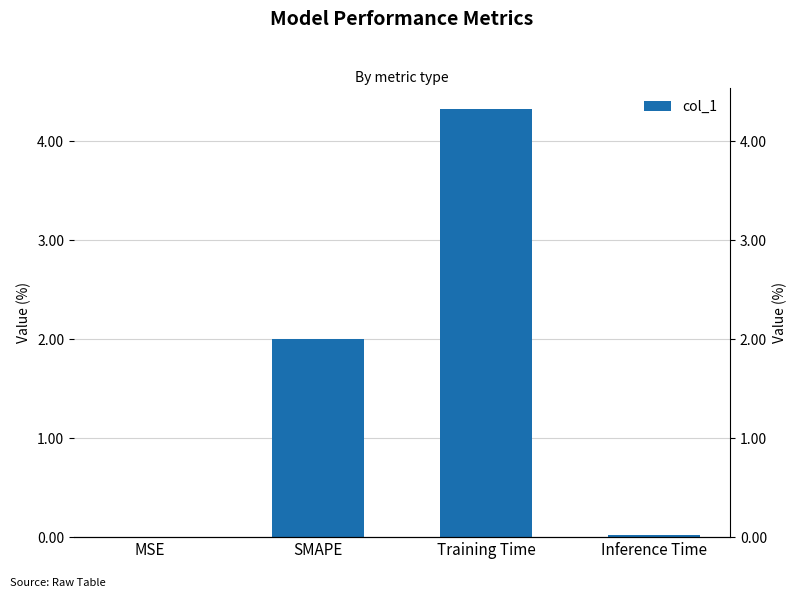

Reading left to right, list all the values displayed in this chart.

MSE=0.0	SMAPE=2.0	Training Time=4.3	Inference Time=0.0